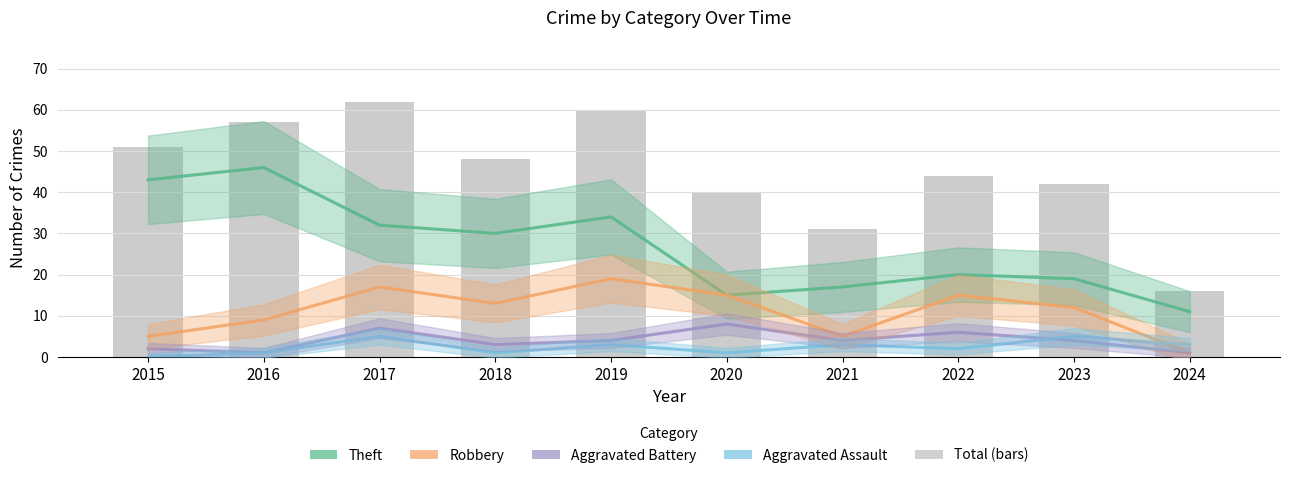

Reading left to right, transcribe all the data shown in this chart.

Theft: 43	46	32	30	34	15	17	20	19	11
Robbery: 5	9	17	13	19	15	5	15	12	1
Aggravated Battery: 2	1	7	3	4	8	4	6	4	1
Aggravated Assault: 0	1	5	1	3	1	3	2	5	3
Total (raw): 51	57	62	48	60	40	31	44	42	16